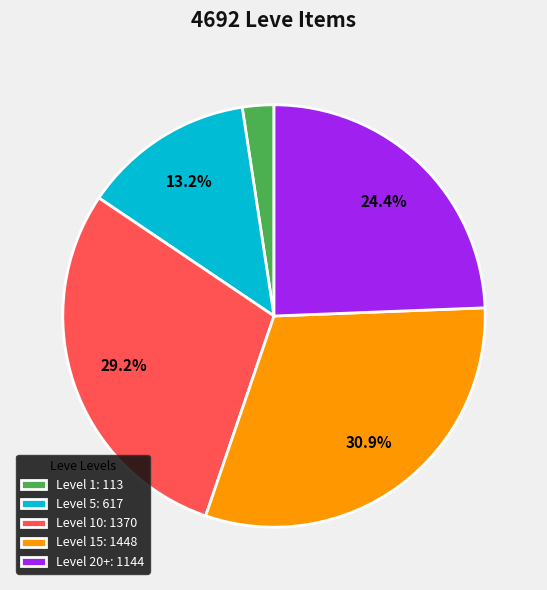

Rank the categories by value from highest to lowest.

Level 15: 1448, Level 10: 1370, Level 20+: 1144, Level 5: 617, Level 1: 113